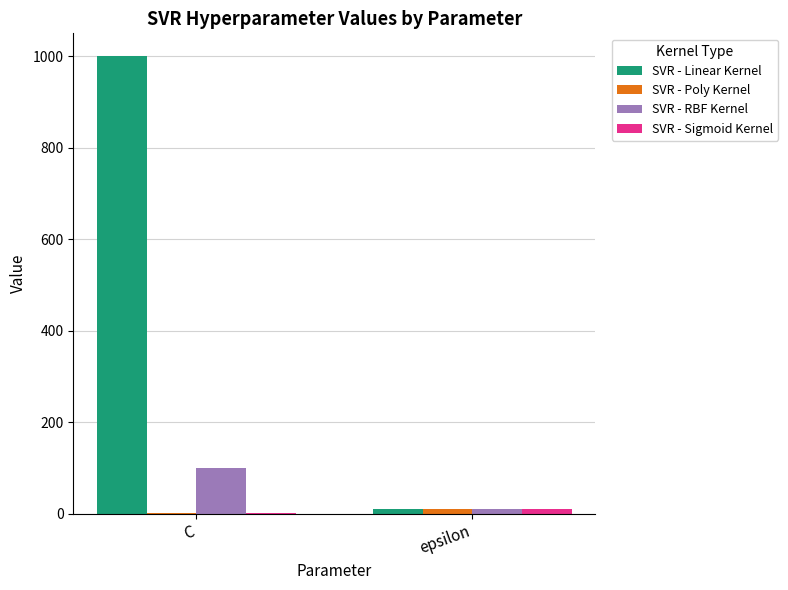

Is it true that SVR - Linear Kernel equals 1000 at C?

True